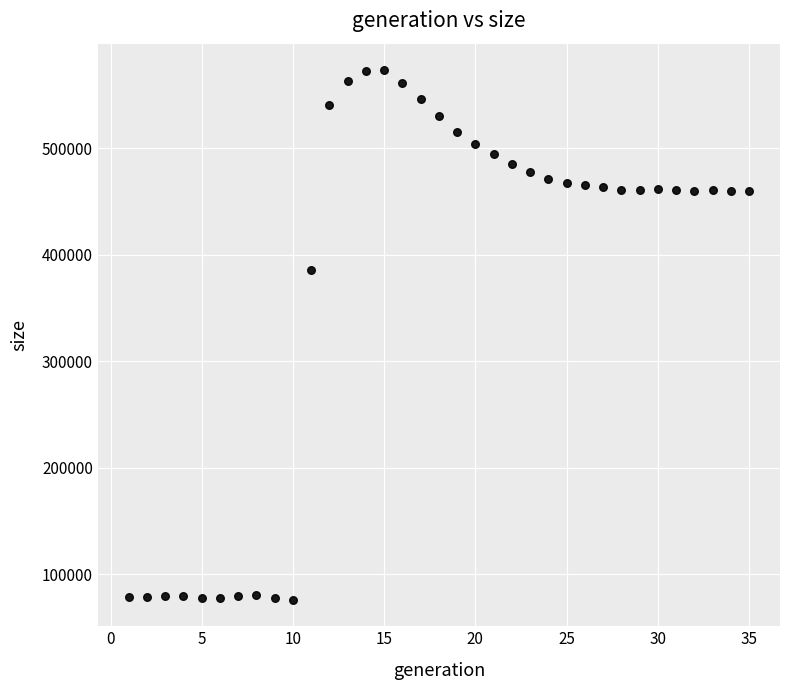

What Y value in the scatter plot is closest to 324801?

385425